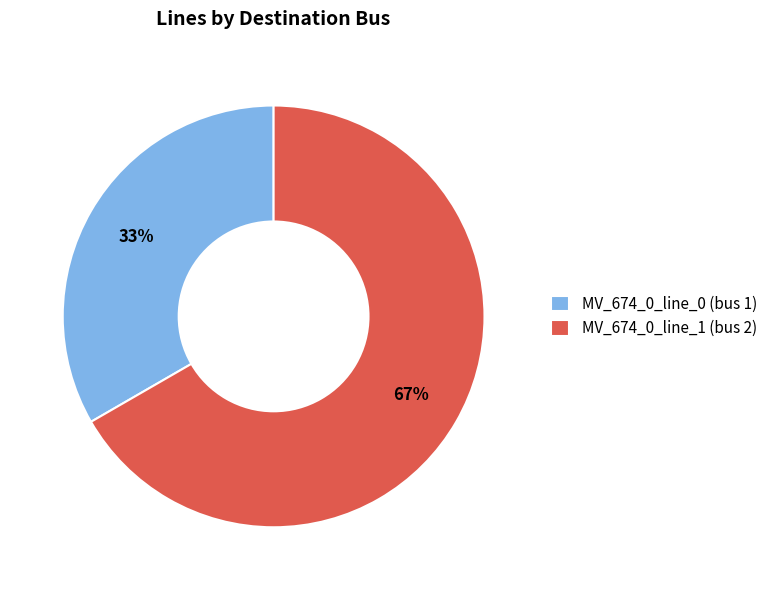

Is there any slice that represents more than half of the pie?

Yes